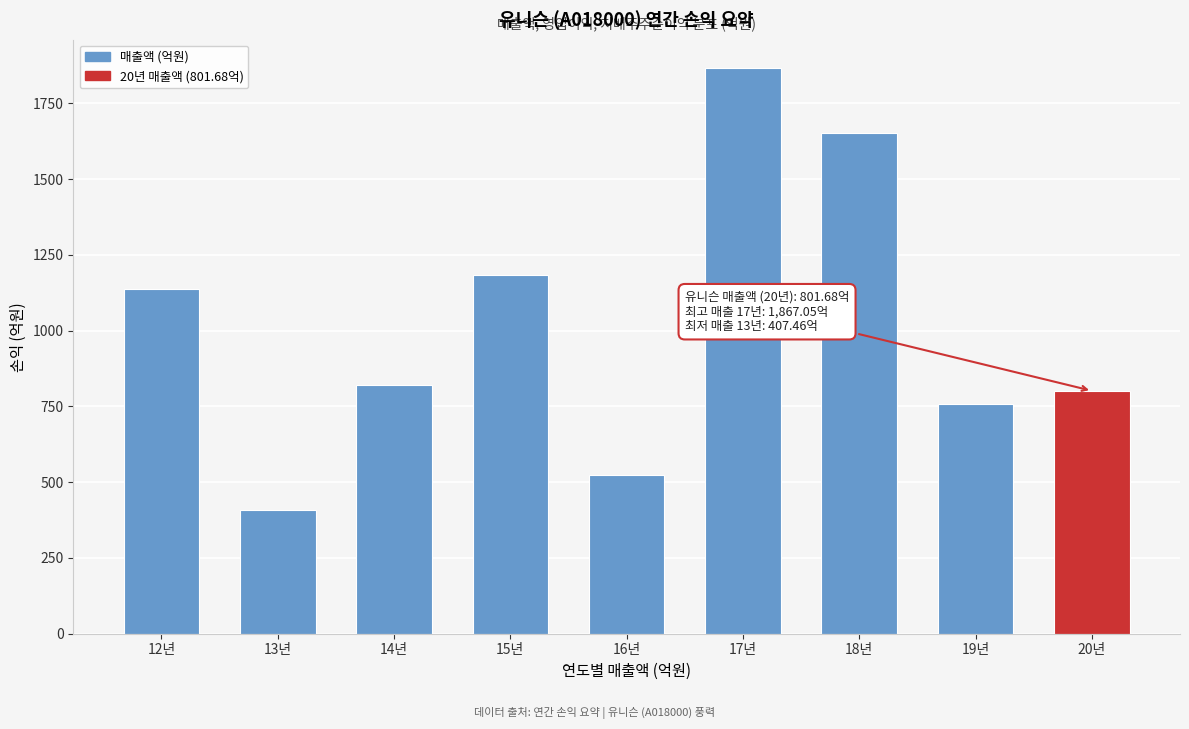

What is the average value?

1017.2